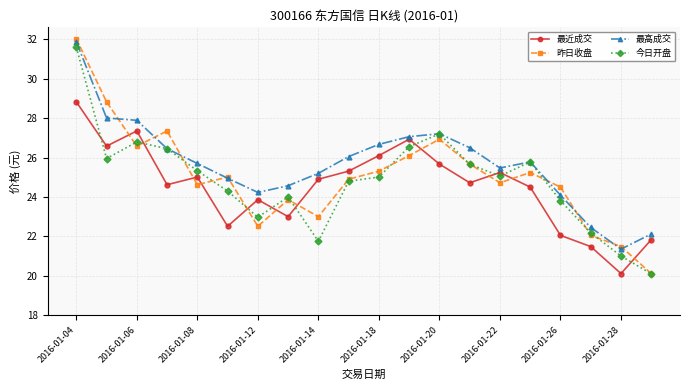

What is the value of the 今日开盘 point at the 3rd from the left?

26.8